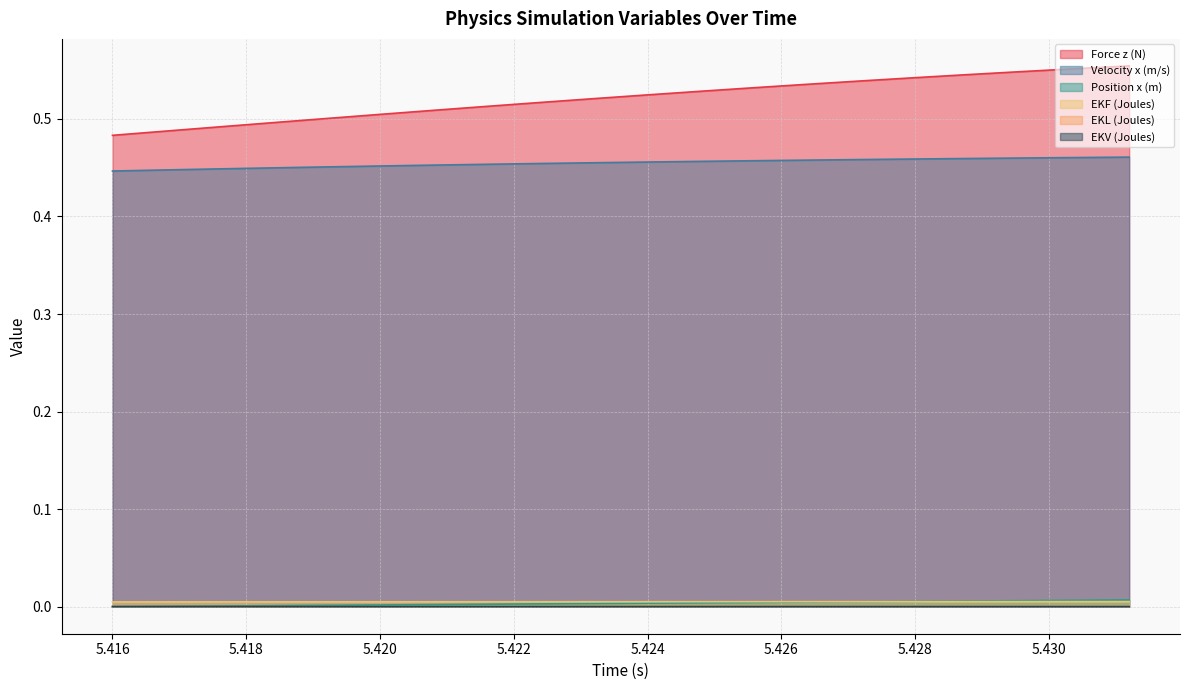

List the labels in order of Position x (m) value, smallest first.

5.416, 5.4168, 5.4176, 5.4184, 5.4192, 5.42, 5.4208, 5.4216, 5.4224, 5.4232, 5.424, 5.4248, 5.4256, 5.4264, 5.4272, 5.428, 5.4288, 5.4296, 5.4304, 5.4312